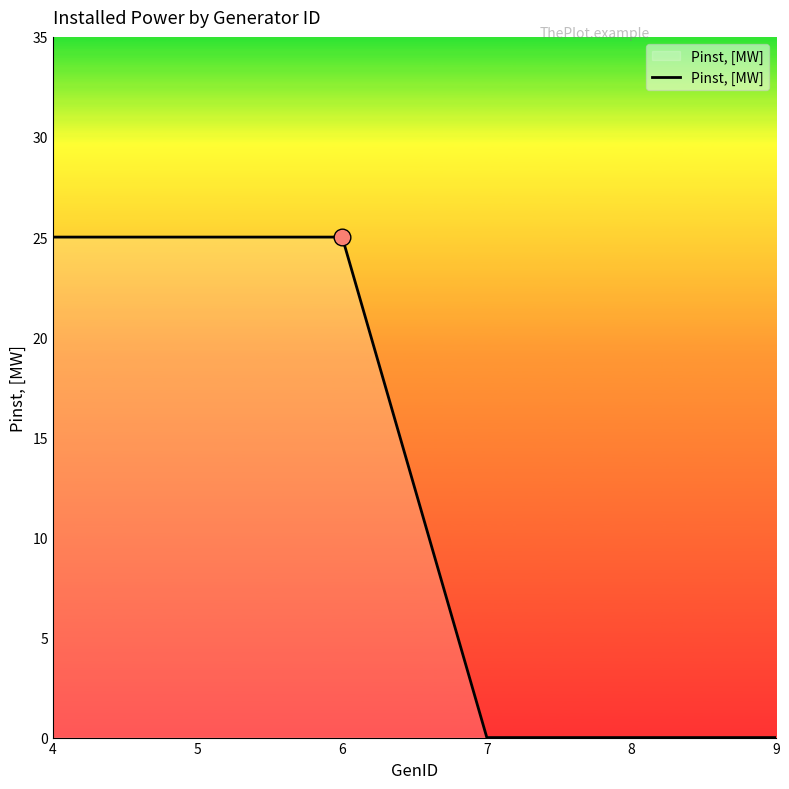

What is the greatest value displayed?

25